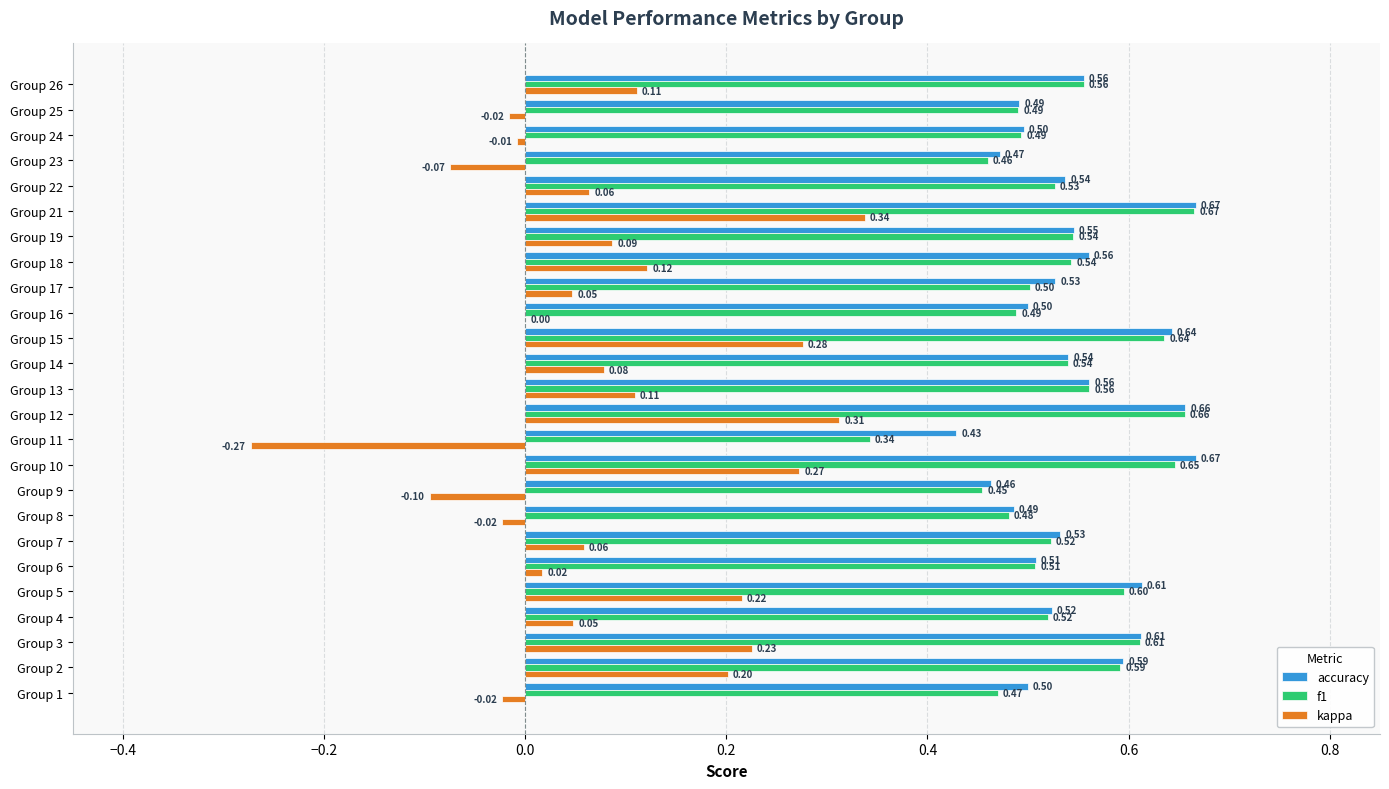

What is the sum of the f1 values at Group 5 and Group 3?

1.2